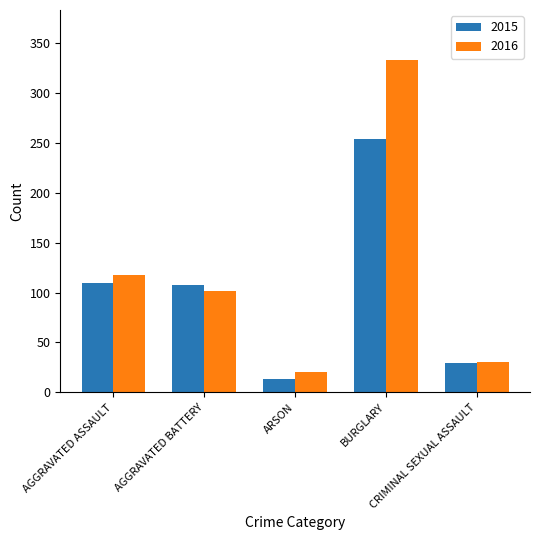

Rank the series by their maximum value, from highest to lowest.

2016, 2015